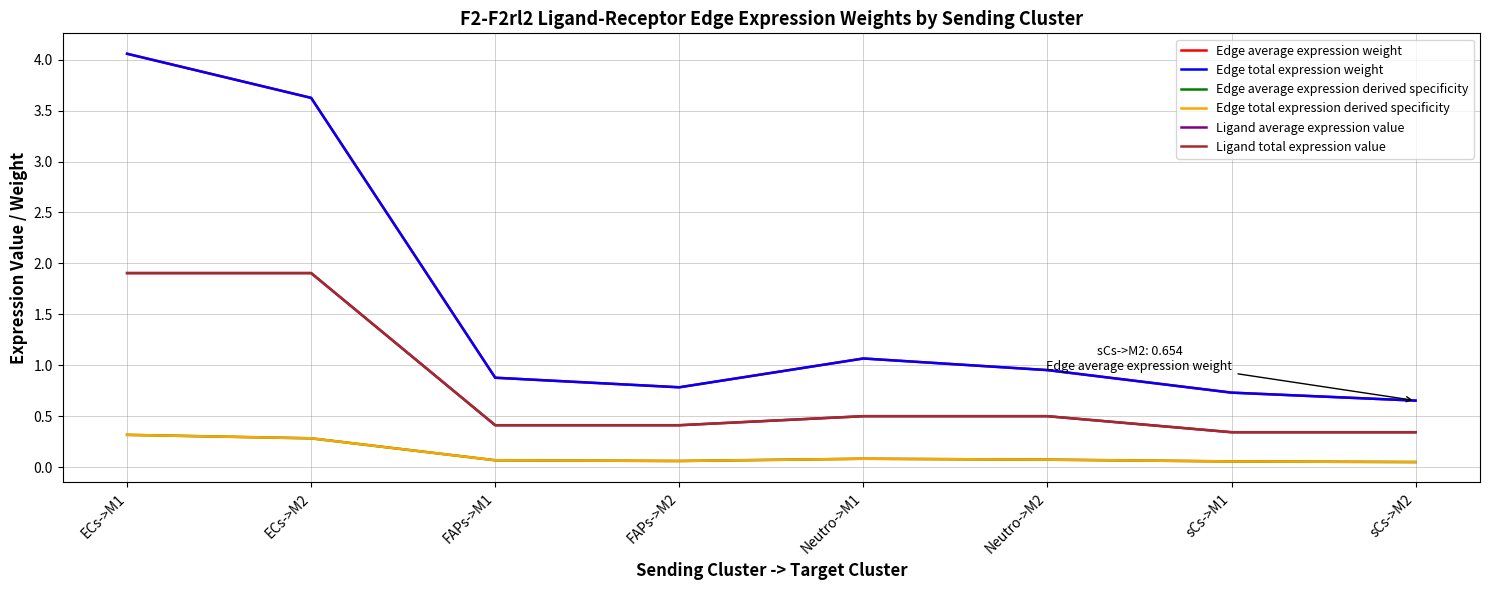

Does the chart have visible grid lines?

Yes